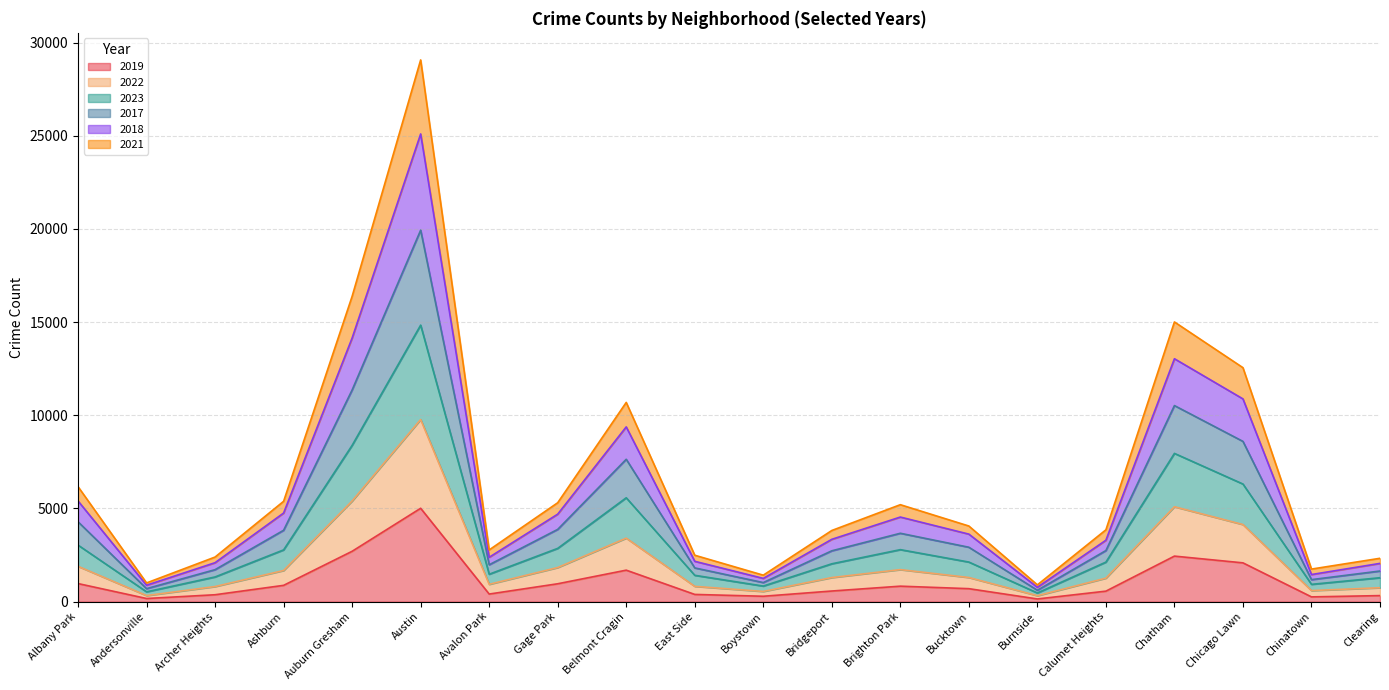

What is the label of the 2nd point from the right?

Chinatown